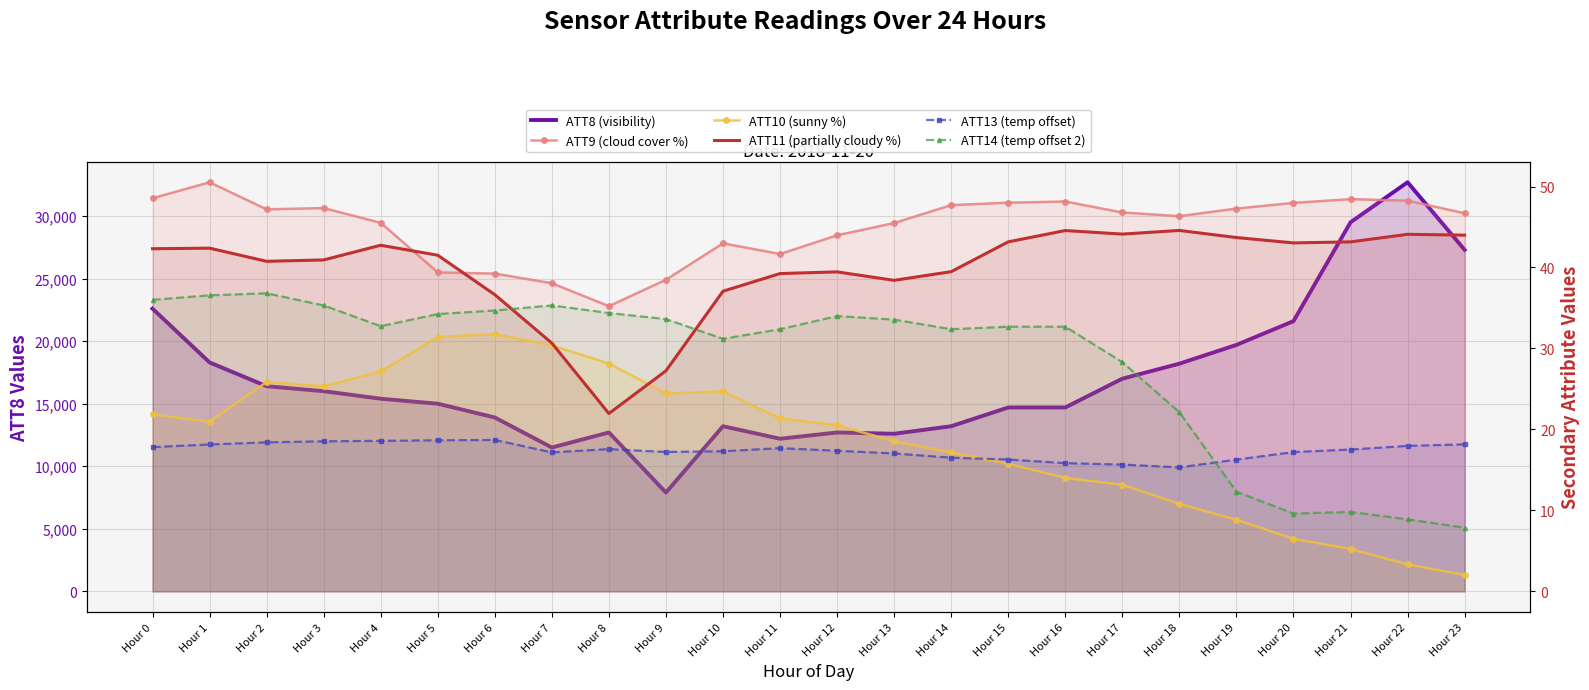

Is it true that ATT10 (sunny %) equals 21.0 at Hour 1?

True